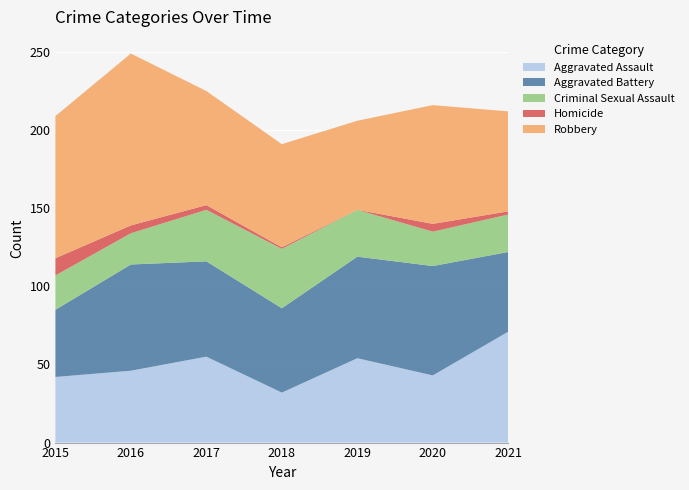

Reading left to right, what are all the values shown in this chart?

Aggravated Assault: 2015=42	2016=46	2017=55	2018=32	2019=54	2020=43	2021=71
Aggravated Battery: 2015=43	2016=68	2017=61	2018=54	2019=65	2020=70	2021=51
Criminal Sexual Assault: 2015=22	2016=20	2017=33	2018=38	2019=30	2020=22	2021=24
Homicide: 2015=11	2016=5	2017=3	2018=1	2019=0	2020=5	2021=2
Robbery: 2015=91	2016=110	2017=73	2018=66	2019=57	2020=76	2021=64